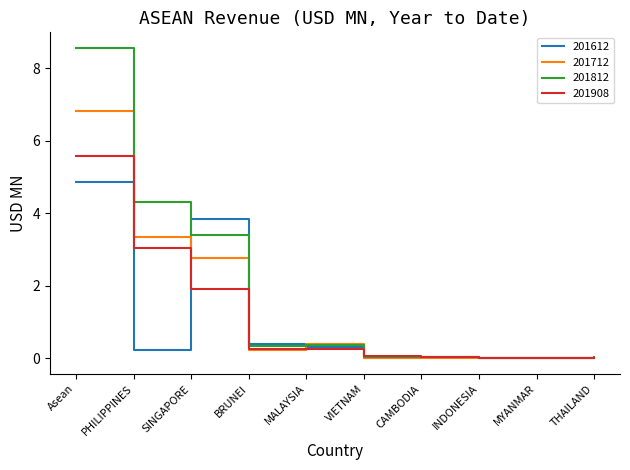

Between which two adjacent categories do 201712 and 201812 first intersect?

BRUNEI and MALAYSIA